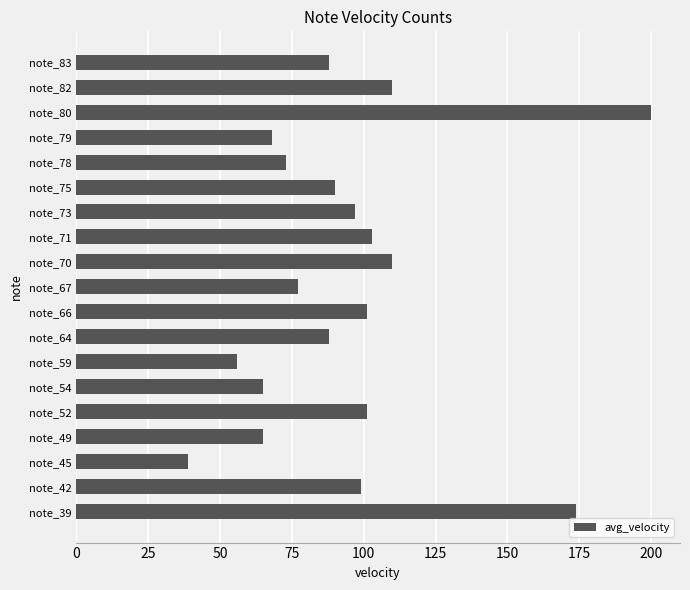

What is the average value?

95